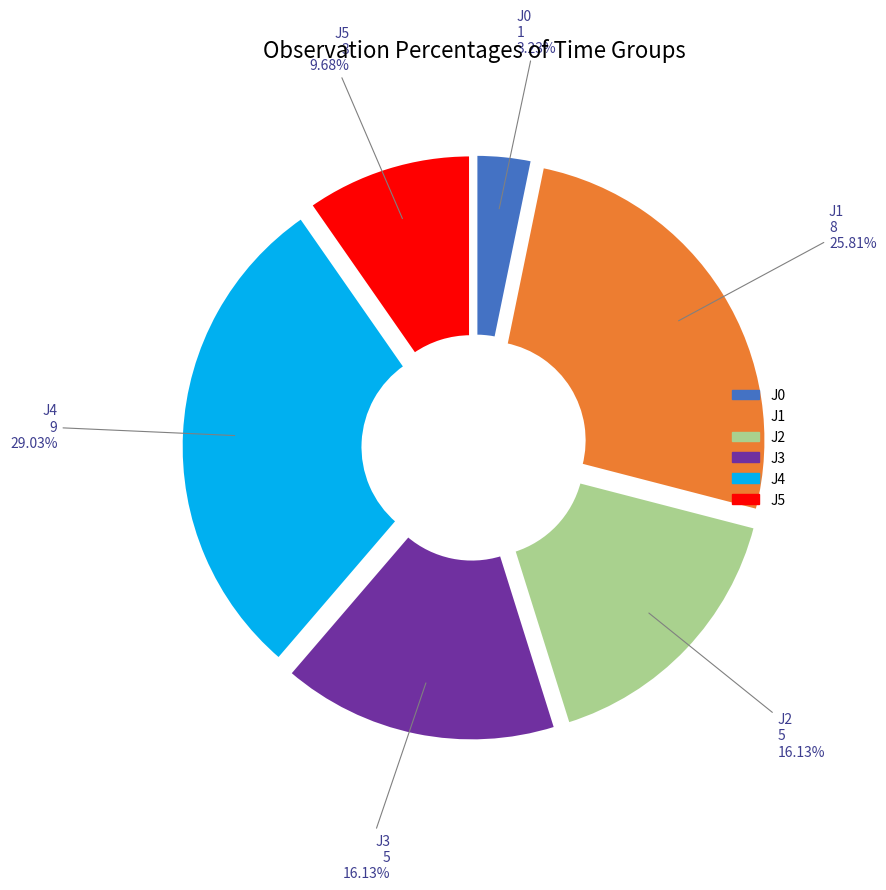

What is the ratio of the value at J2 to the value at J0?

5.0